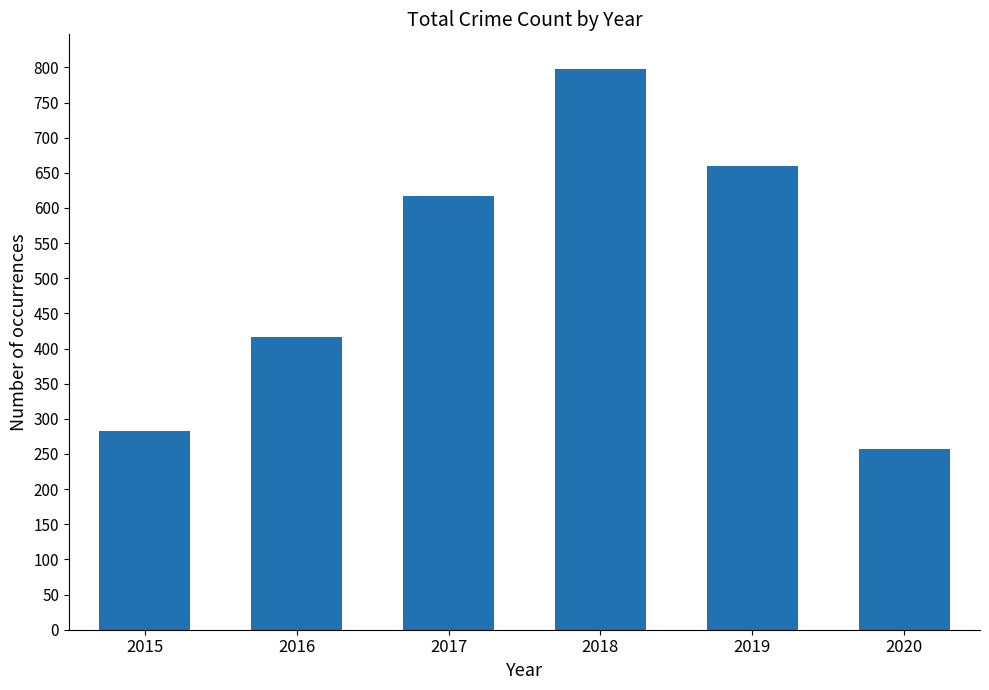

Approximately how many times larger is the value at 2020 compared to 2018?

0.3